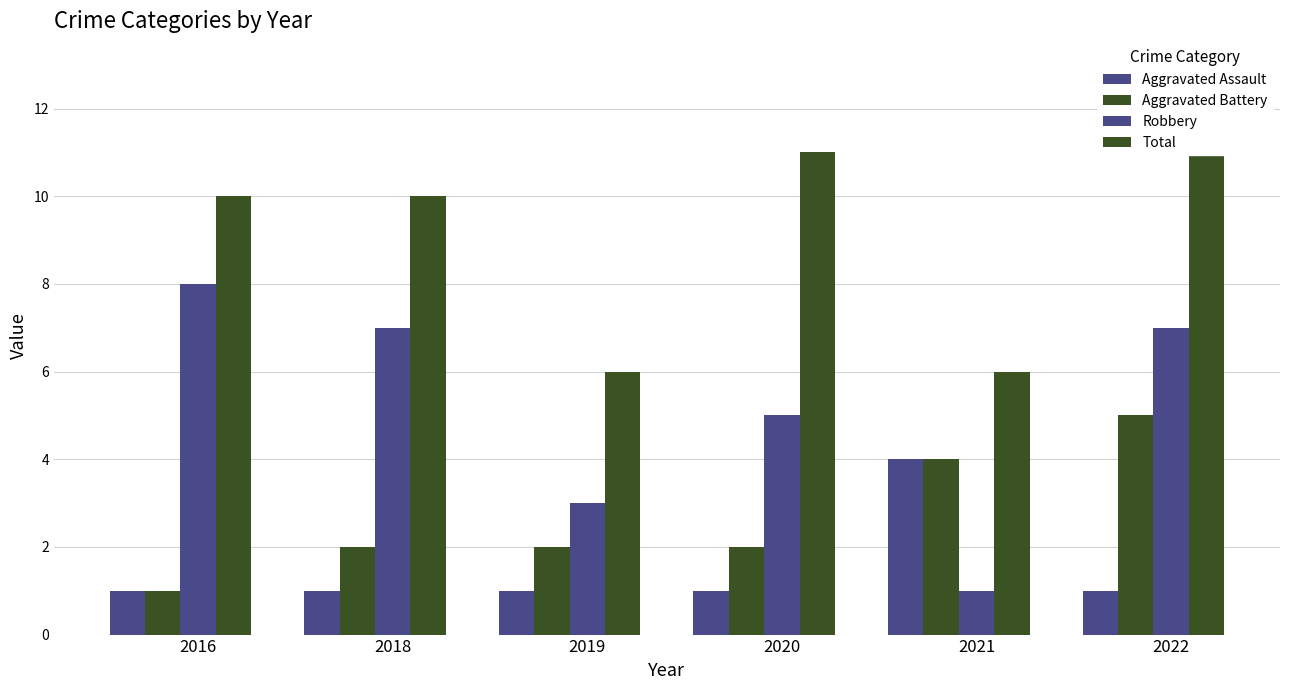

Which series has the widest spread of values?

Robbery